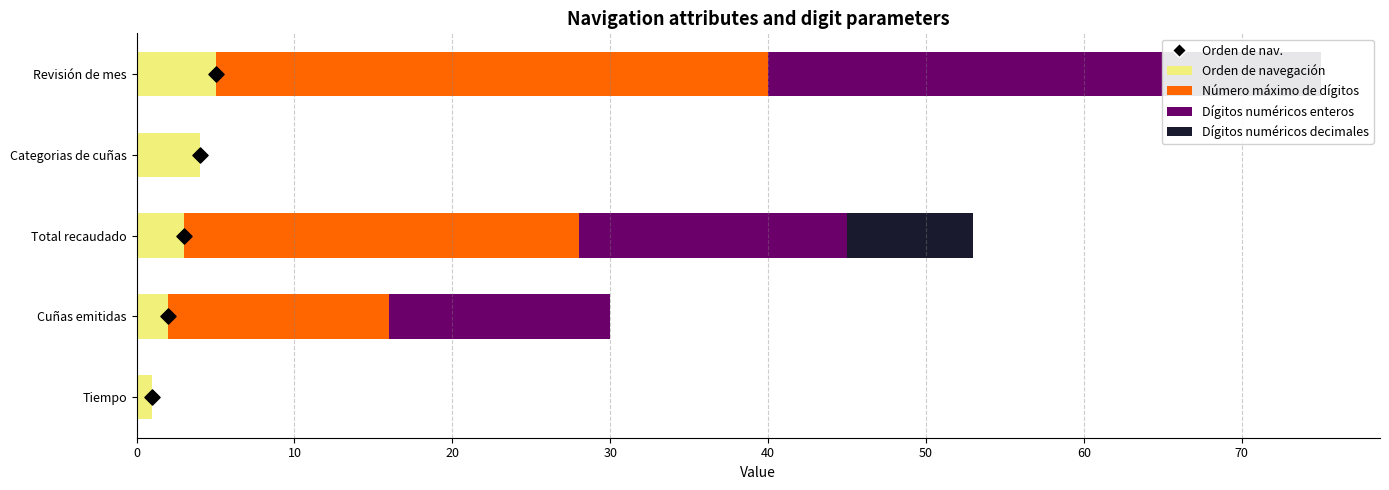

Which series has the widest spread of Y values?

Número máximo de dígitos